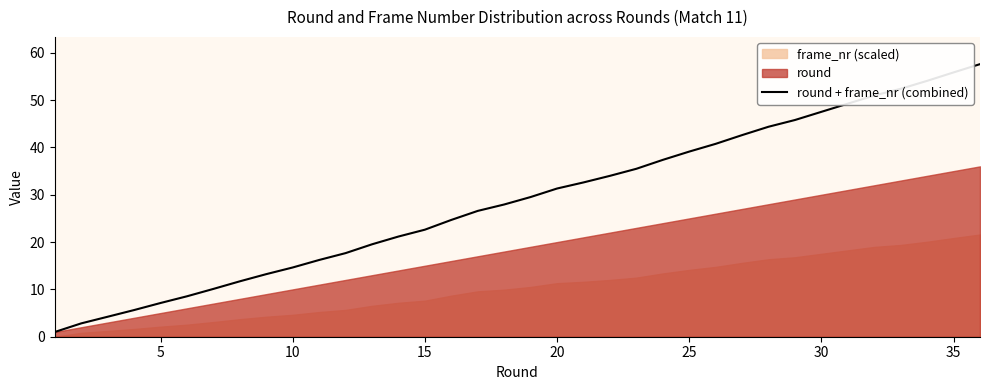

The value of round + frame_nr (combined) at 15 is 9.7. True or false?

False